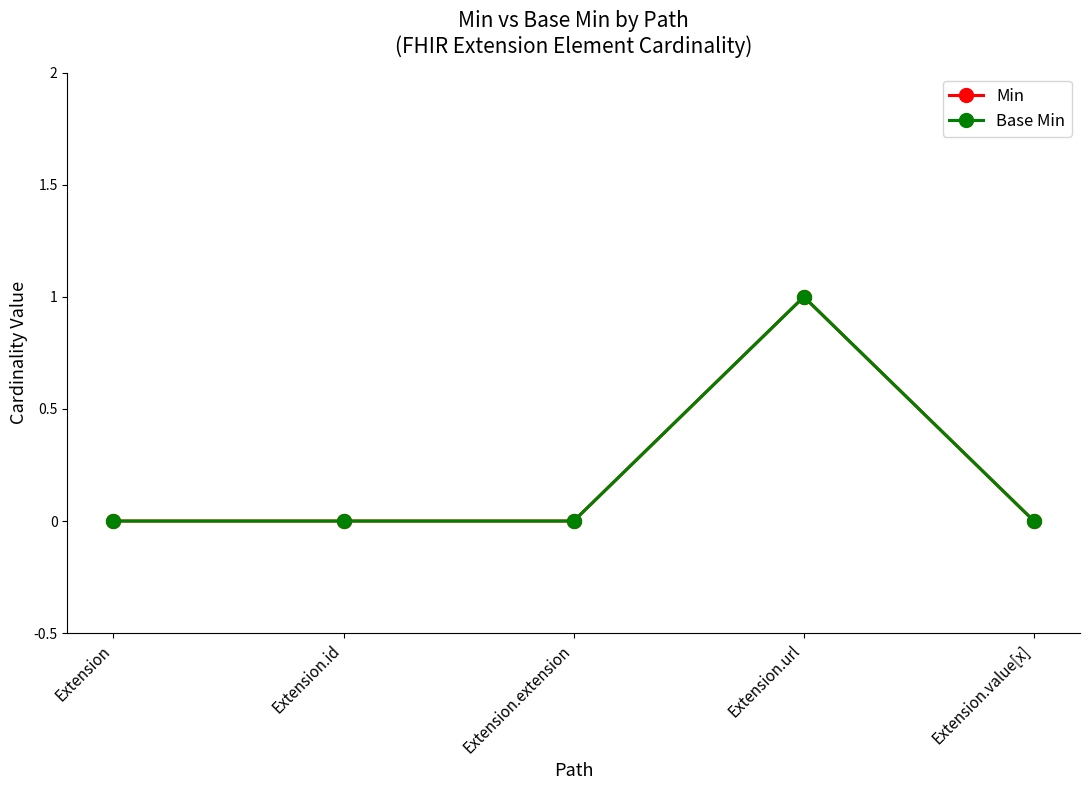

What is the sum of all Min values?

1